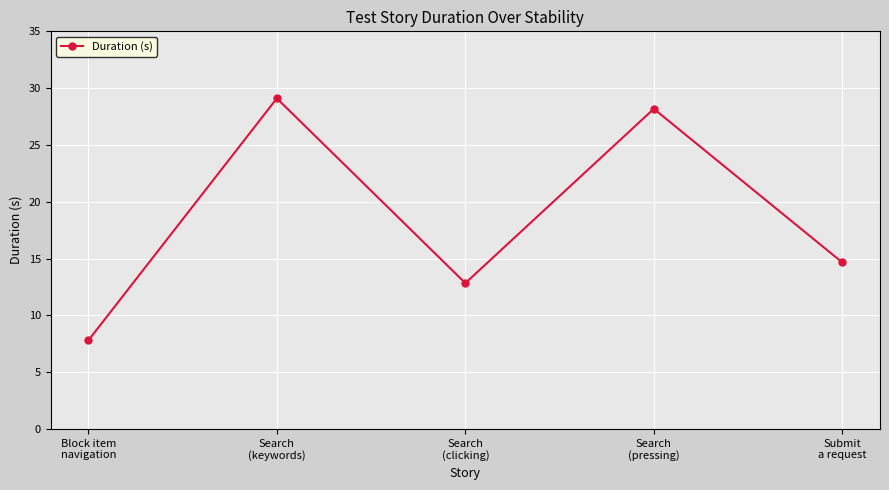

List the labels in order of value, smallest first.

Block item
navigation, Search
(clicking), Submit
a request, Search
(pressing), Search
(keywords)